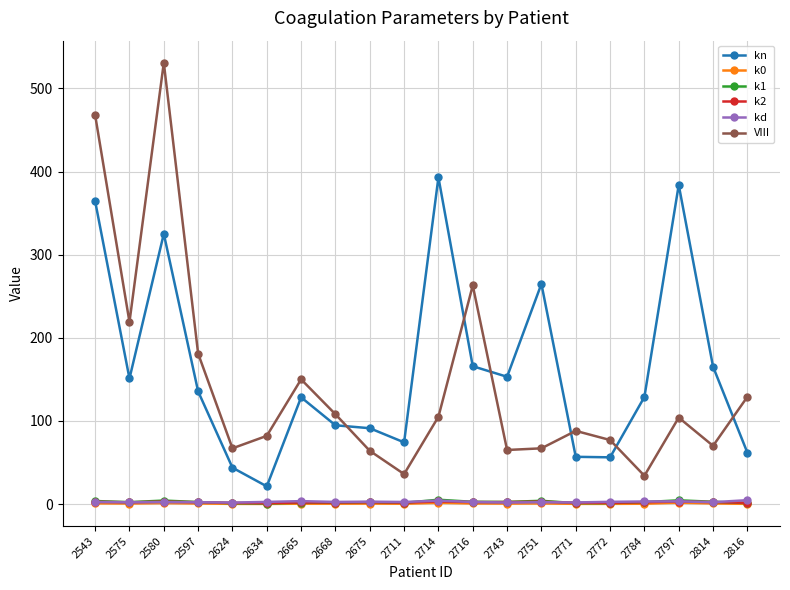

What is the difference between the maximum and second lowest values in the VIII series?

495.0